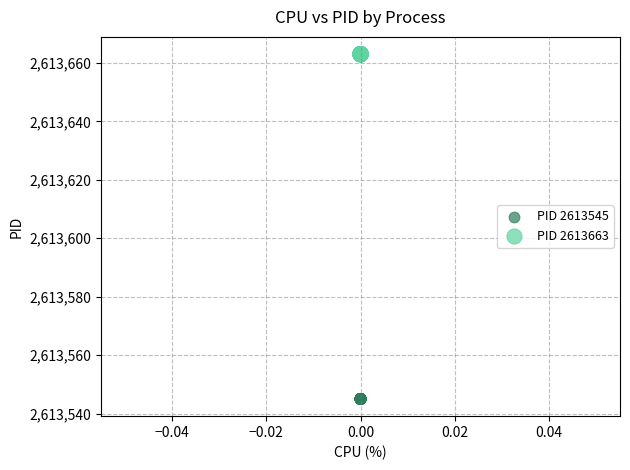

Which series reaches the maximum Y coordinate?

PID 2613663